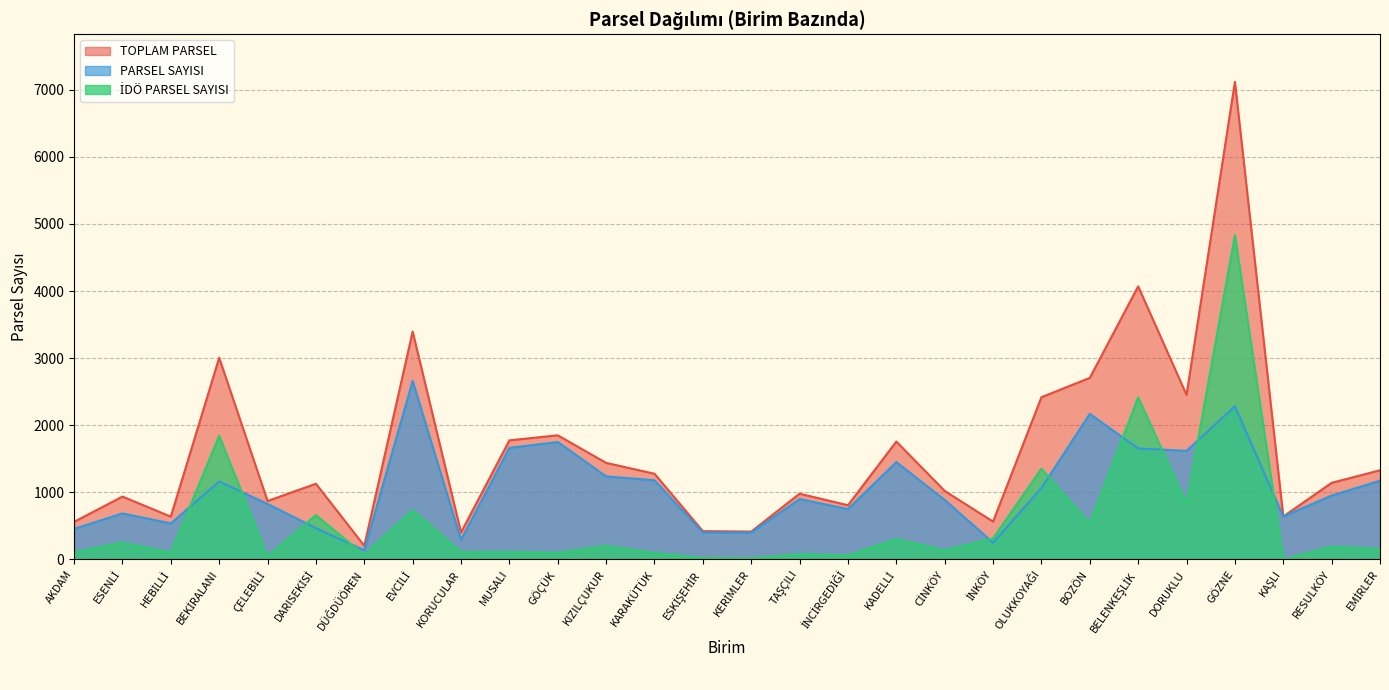

Which series has the largest range (max minus min)?

TOPLAM PARSEL